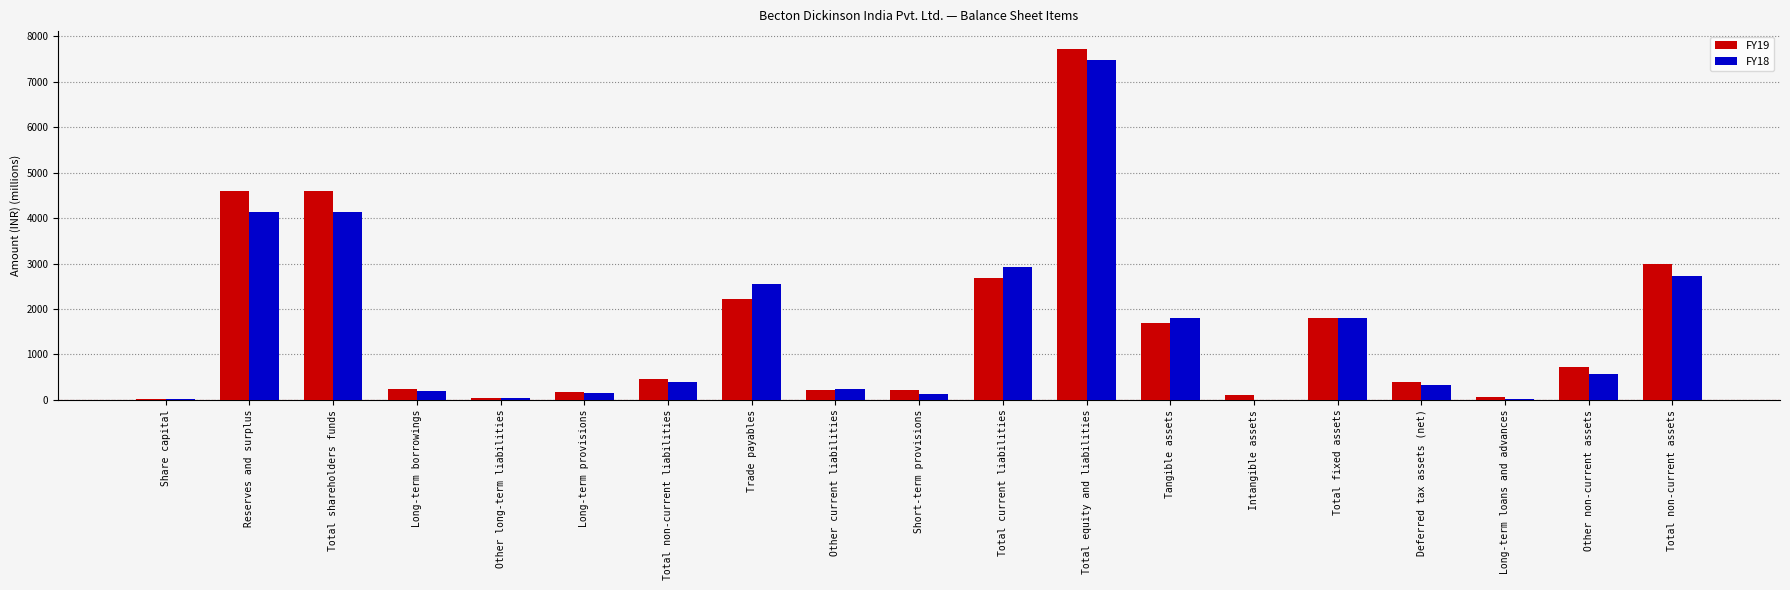

At which category is the sum across all series the highest?

Total equity and liabilities